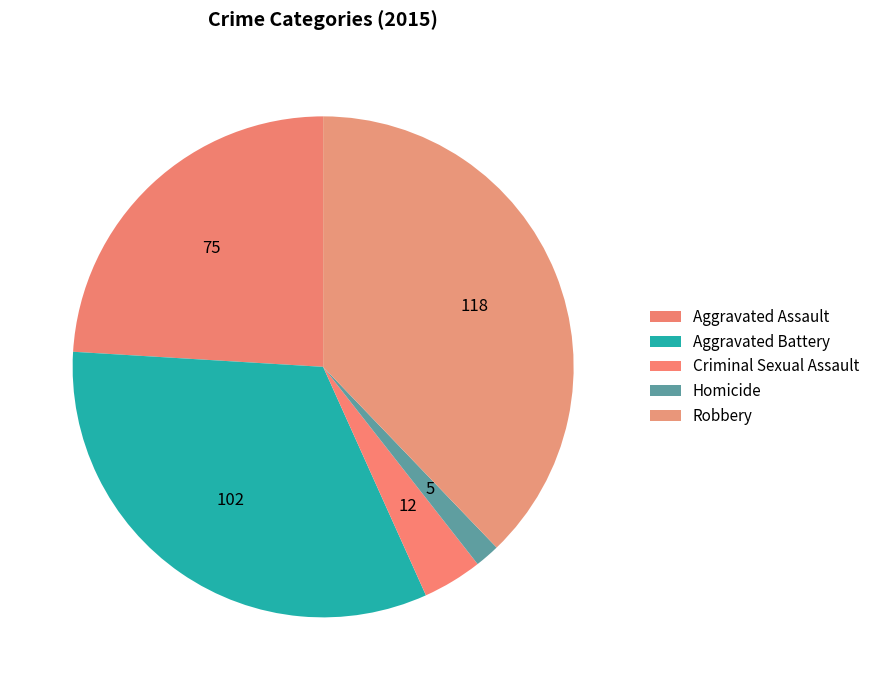

Count the number of slices in the pie.

5